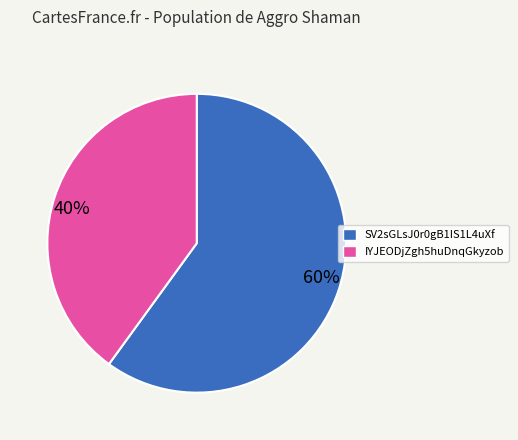

Is SV2sGLsJ0r0gB1IS1L4uXf the majority of the pie?

Yes